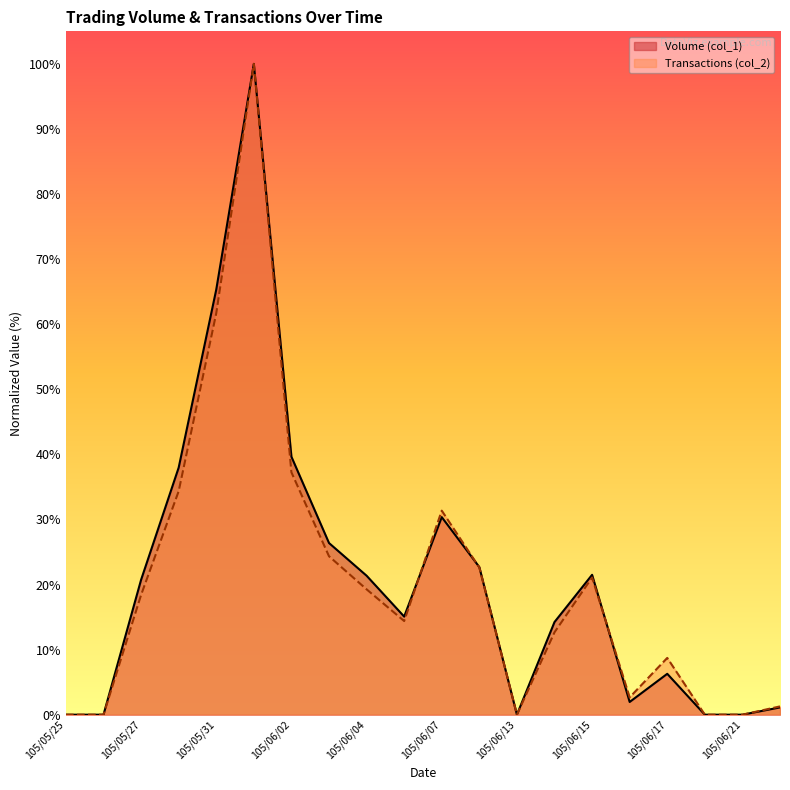

Which series ends up on top after the final intersection of Volume (col_1) and Transactions (col_2)?

Transactions (col_2)